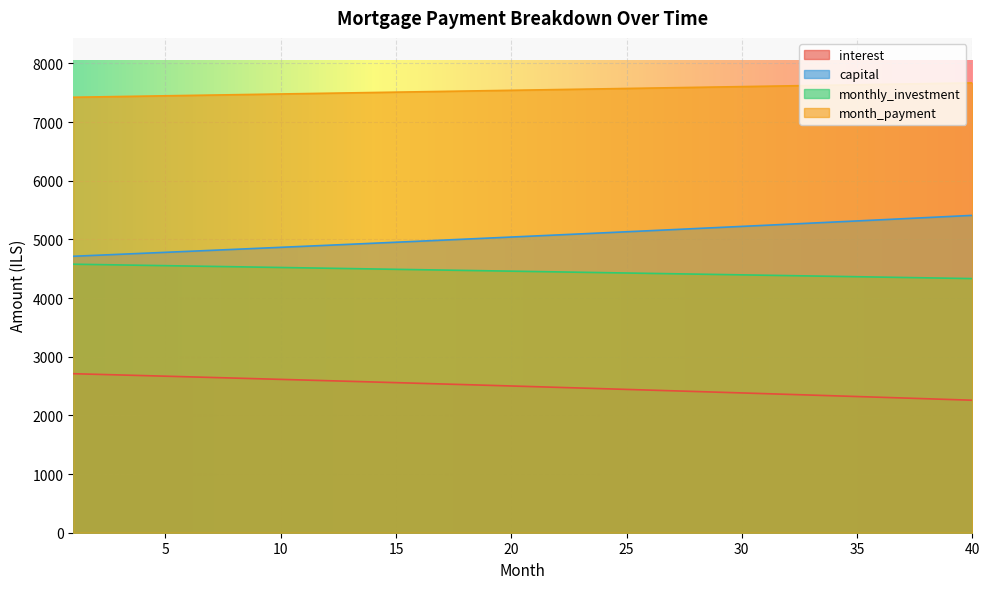

What is the total value across all series at 32?

19617.2